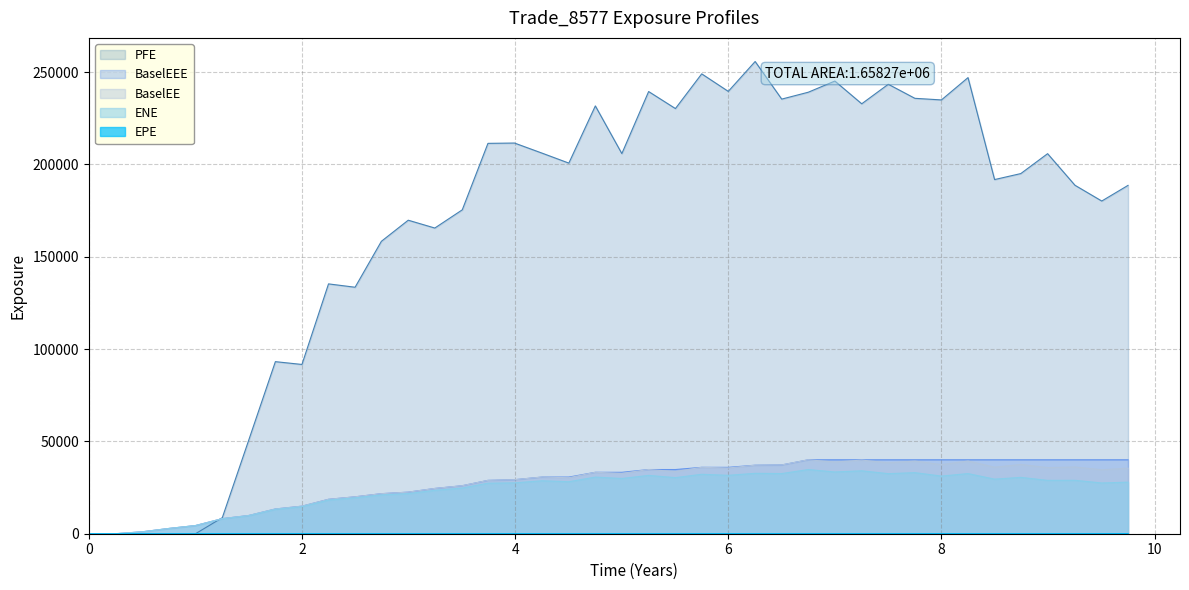

Rank the series at 4.50411 from lowest to highest value.

EPE, ENE, BaselEE, BaselEEE, PFE